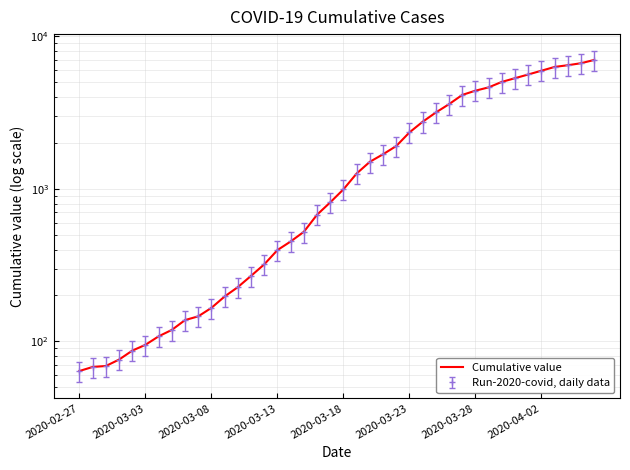

Which category has the lowest value across all series?

2020-02-27